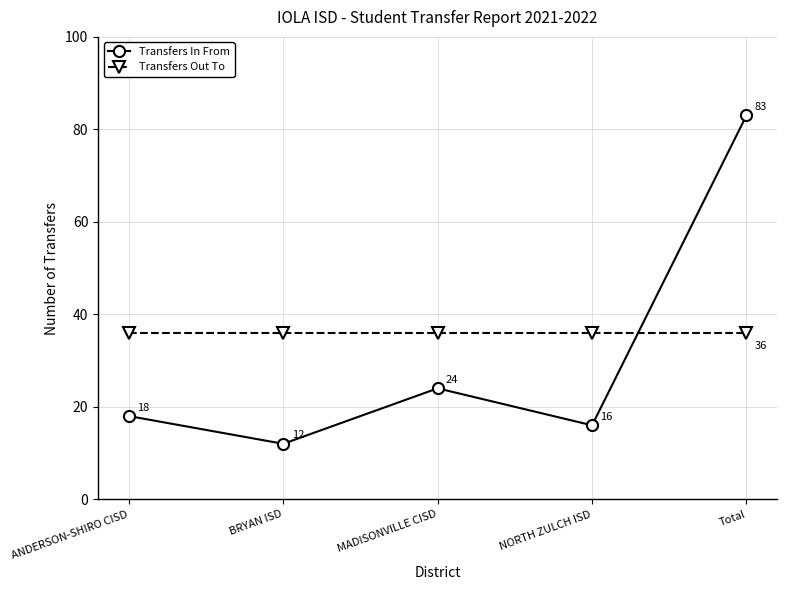

At which category does Transfers In From reach its first local valley?

BRYAN ISD